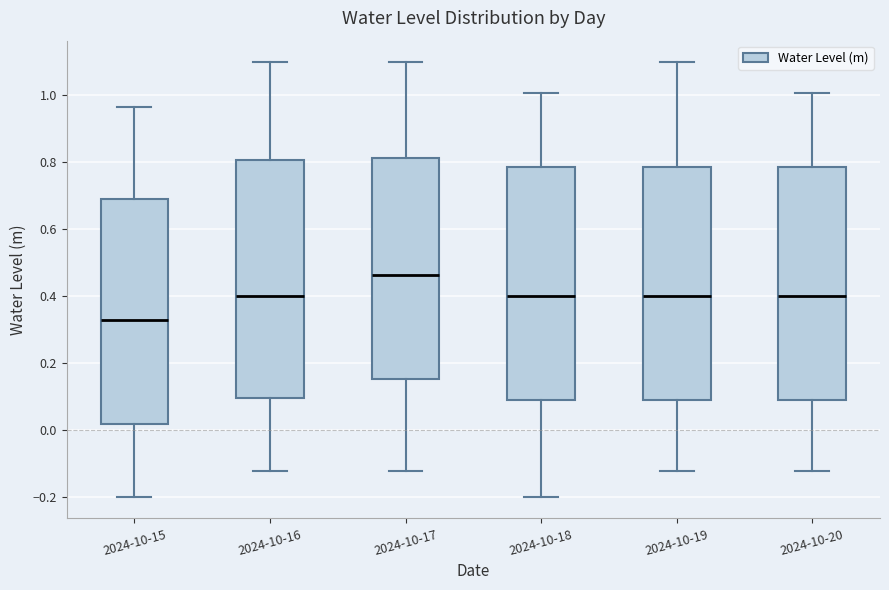

Which box's median line is the lowest?

2024-10-15